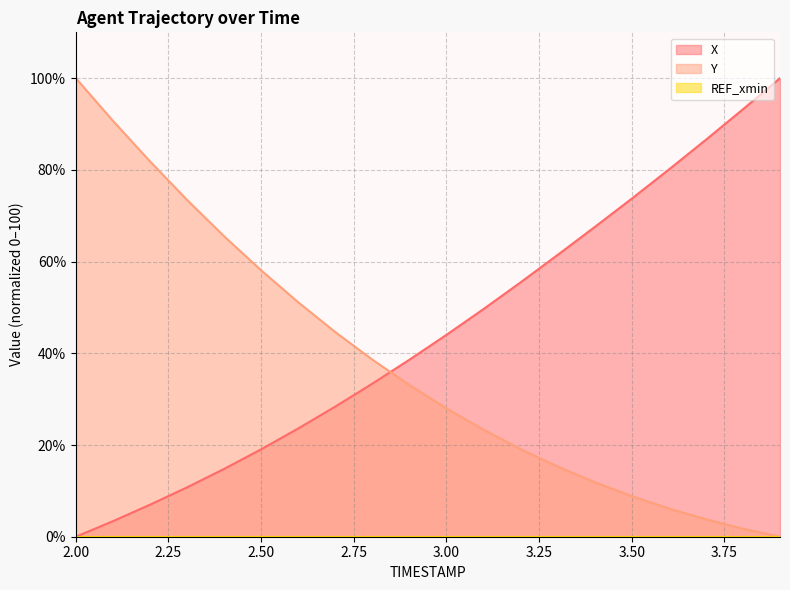

True or false: Y has more than 0 interior local peaks.

False